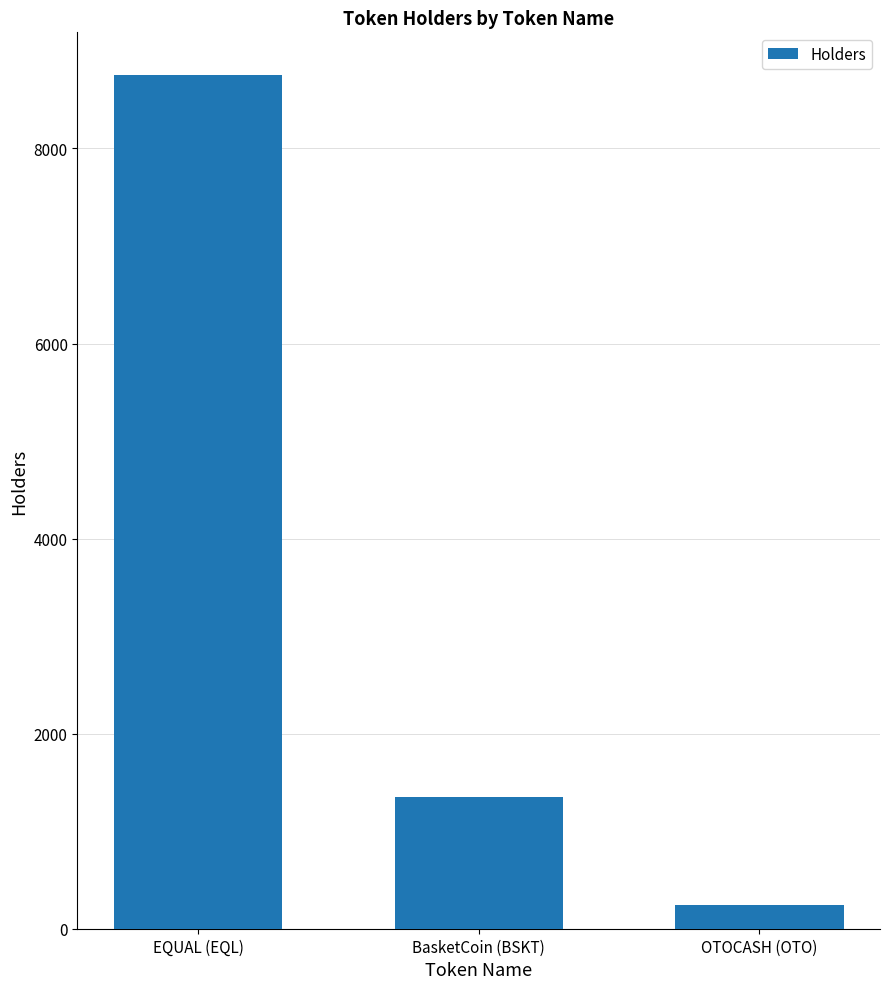

Is it true that the value at BasketCoin (BSKT) is 1353?

True